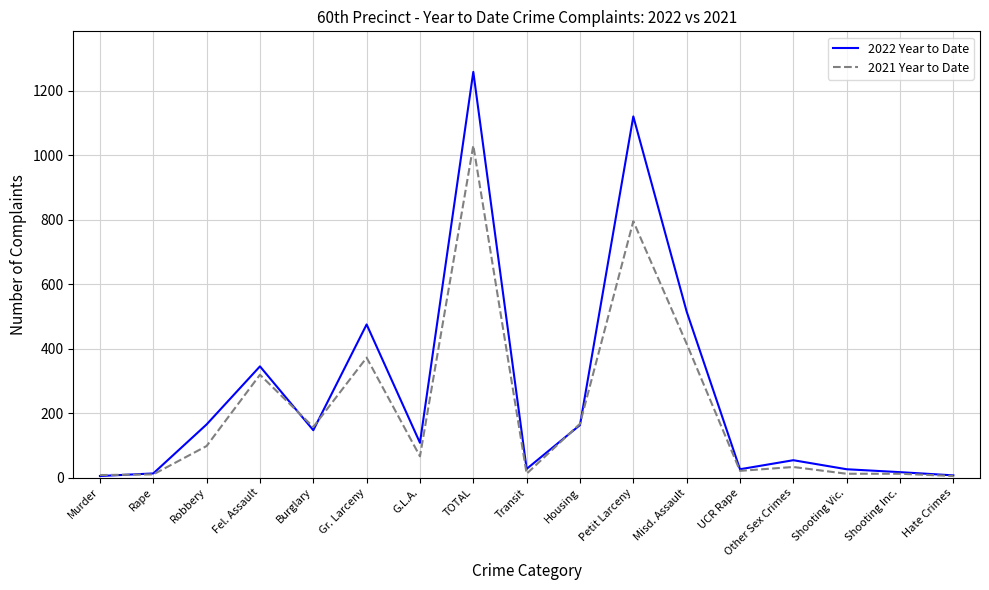

What is the greatest value displayed?

1258